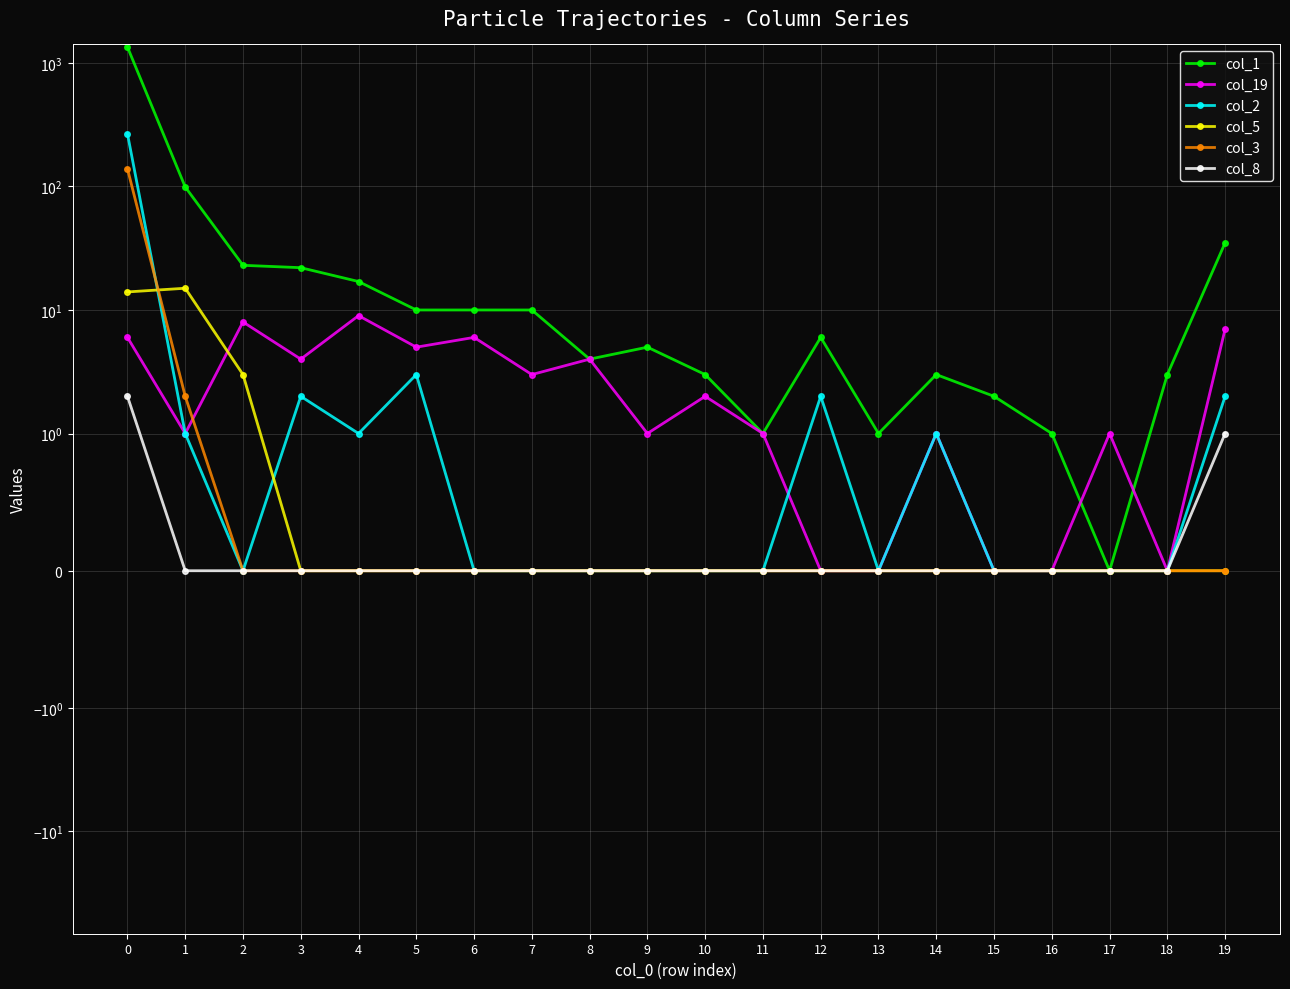

True or false: col_2 has a value of 0 at 18.

True